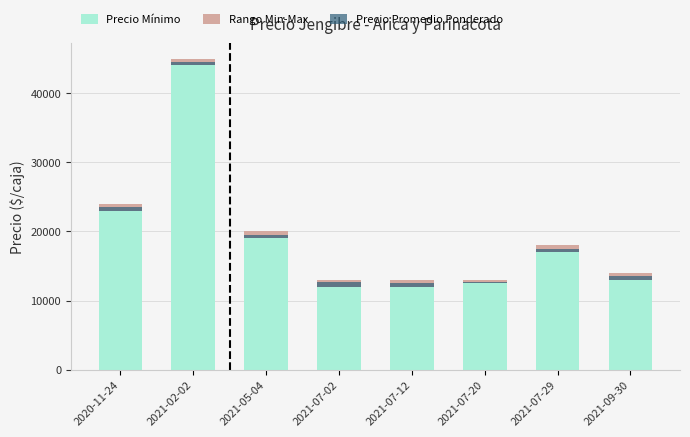

What is the average value of the Precio Promedio Ponderado series?

490